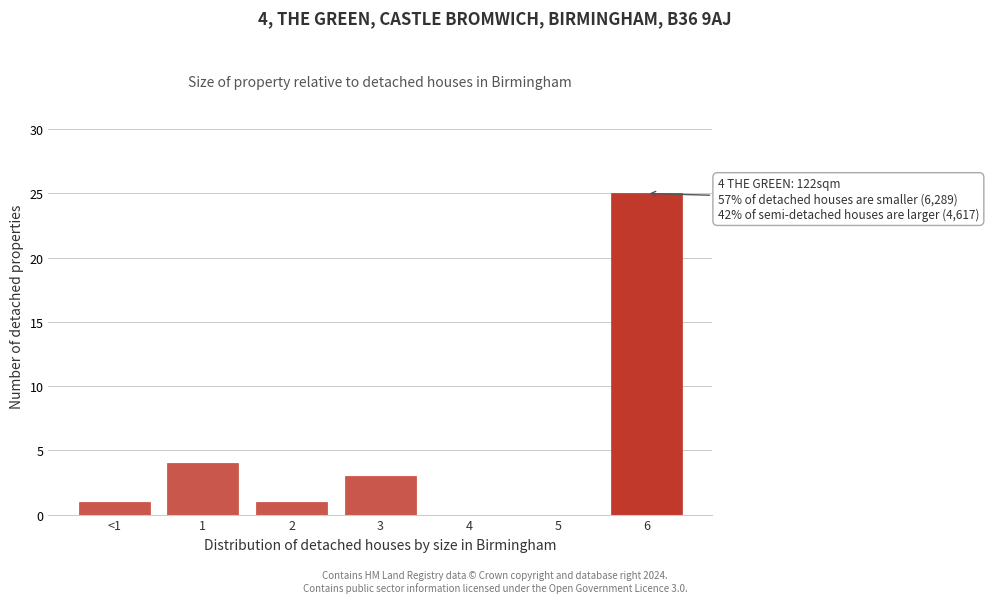

Reading left to right, what are all the values shown in this chart?

<1=1	1=4	2=1	3=3	4=0	5=0	6=25